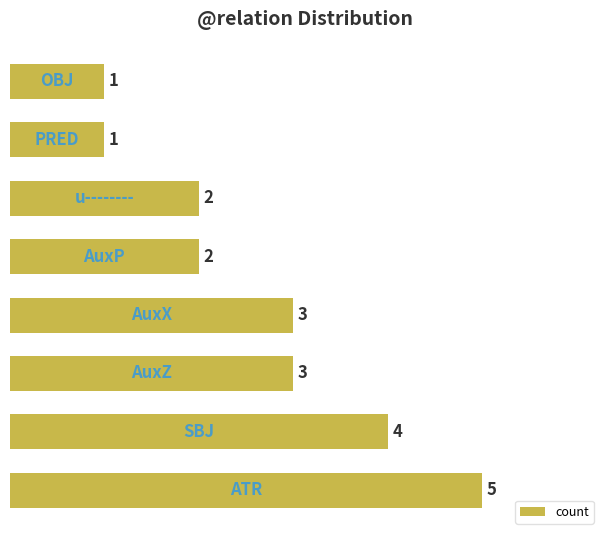

How many values are below 3?

4